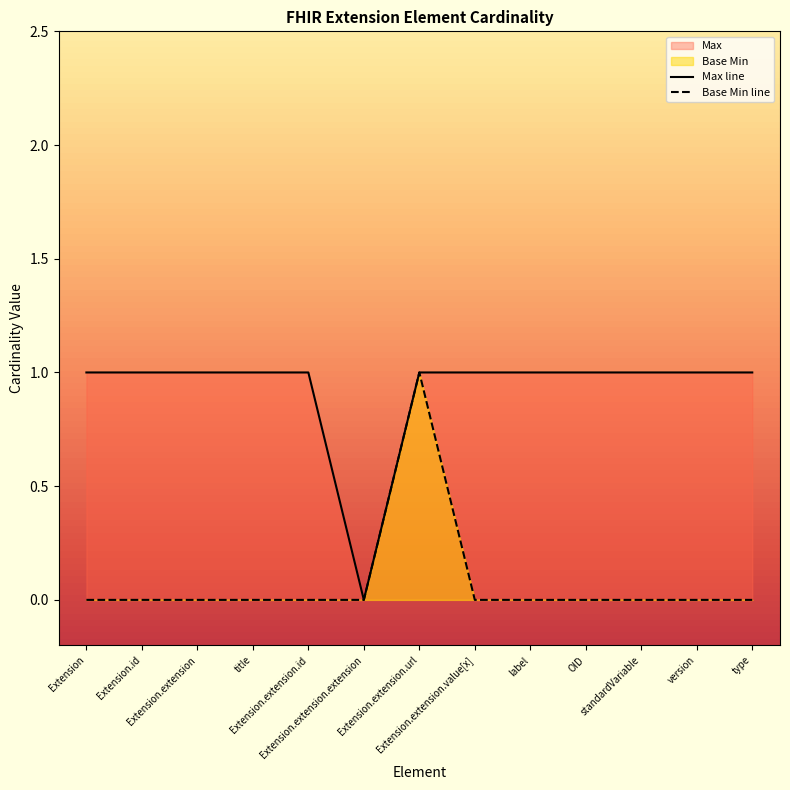

What position from the left is version?

12